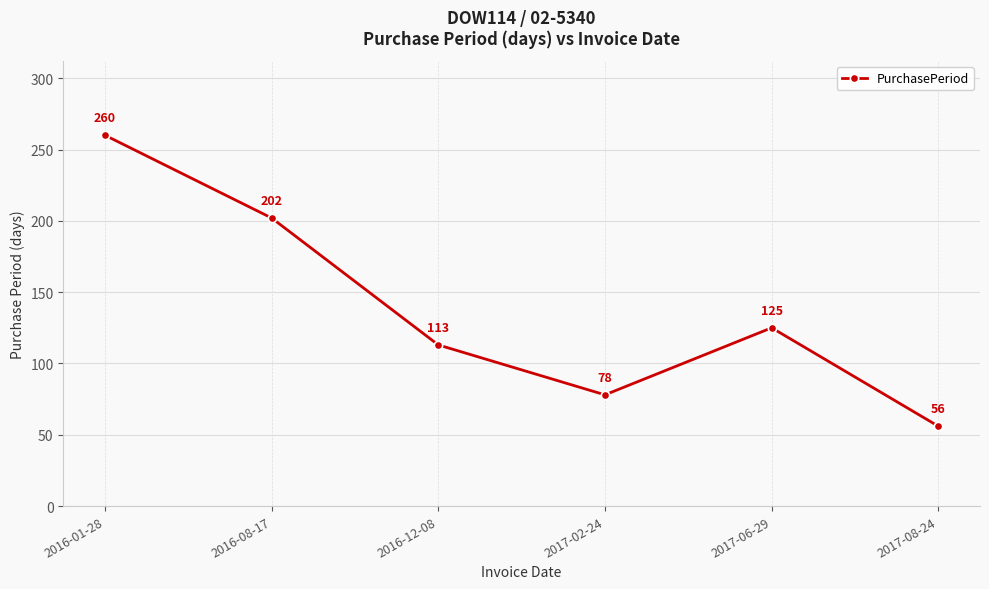

What is the maximum value shown in the chart?

260